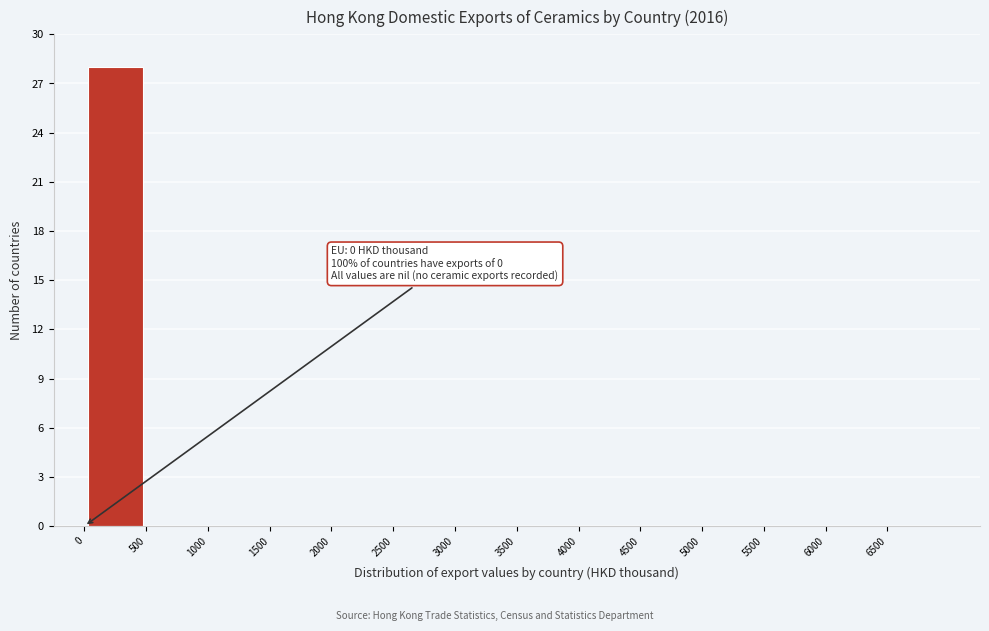

Which range on the x-axis has the tallest bar?

0 to 500